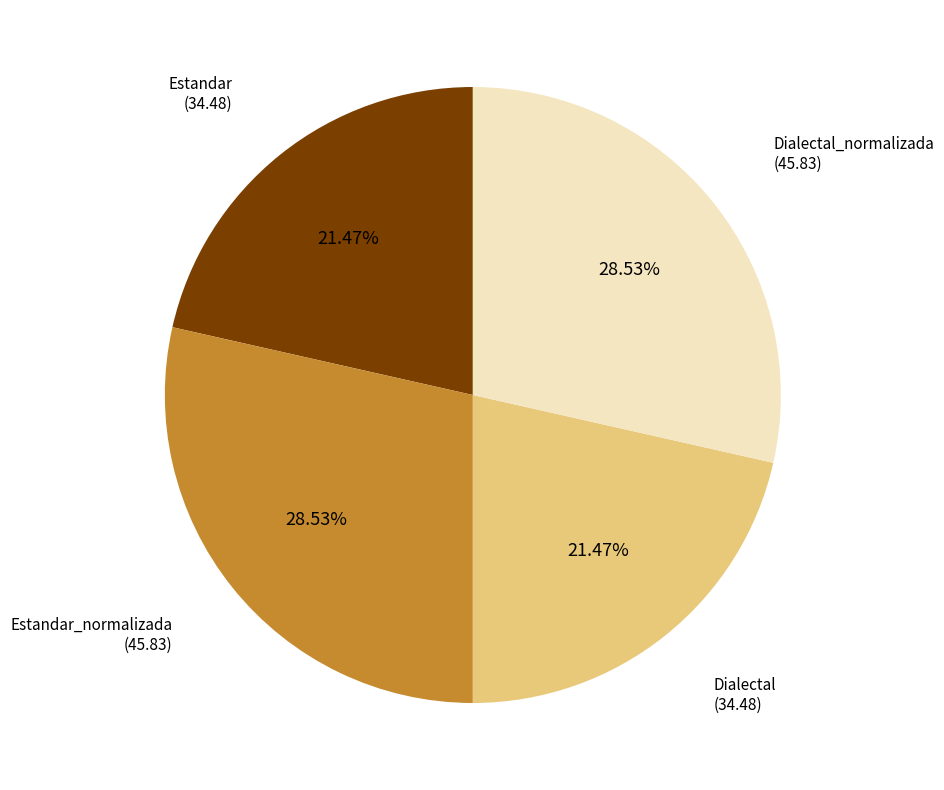

Is there any slice that represents more than half of the pie?

No